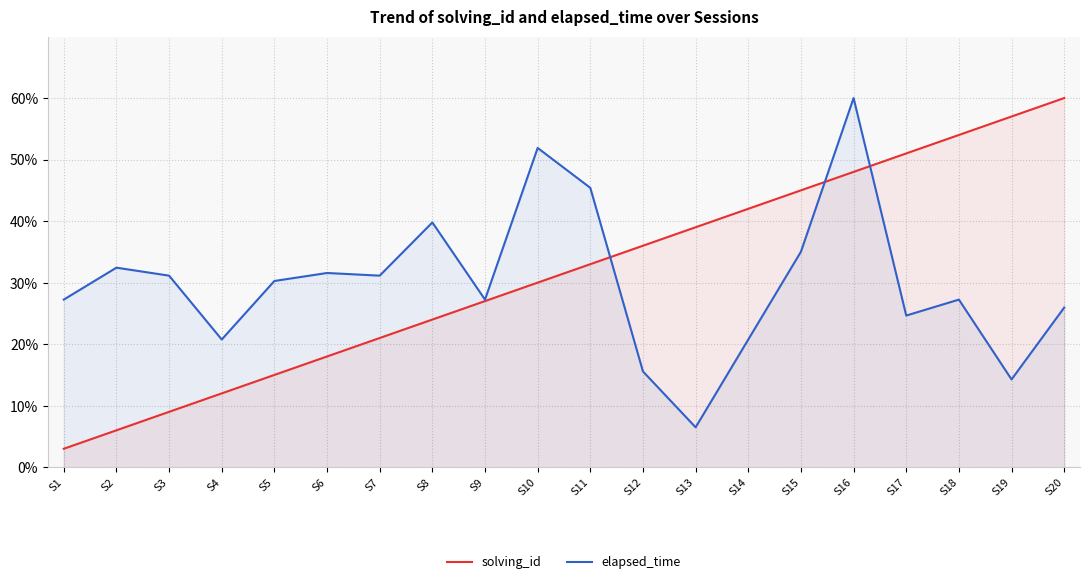

Reading right to left, transcribe all the data shown in this chart.

solving_id: 60.0	57.0	54.0	51.0	48.0	45.0	42.0	39.0	36.0	33.0	30.0	27.0	24.0	21.0	18.0	15.0	12.0	9.0	6.0	3.0
elapsed_time: 25.9	14.3	27.2	24.6	60.0	35.0	20.8	6.5	15.6	45.4	51.9	27.2	39.8	31.1	31.6	30.3	20.8	31.1	32.4	27.2